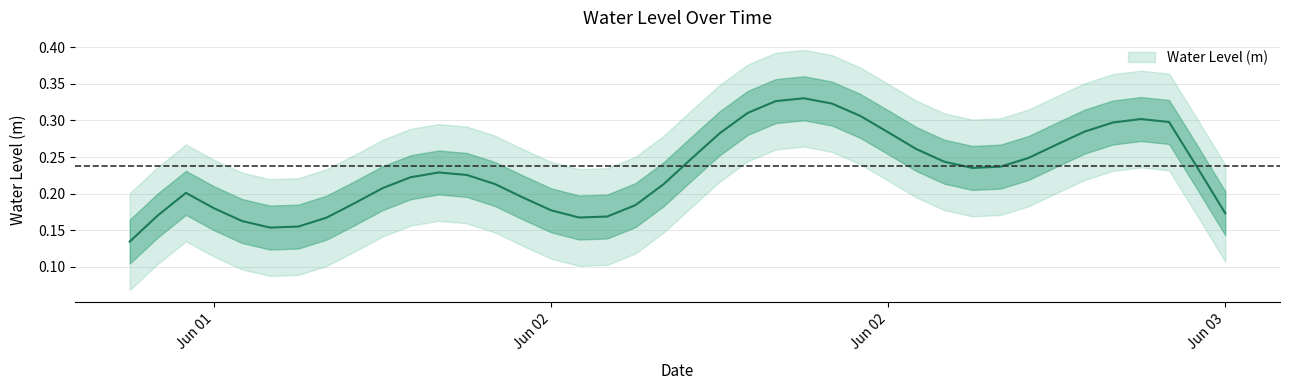

How many values are between 0 and 1?

40